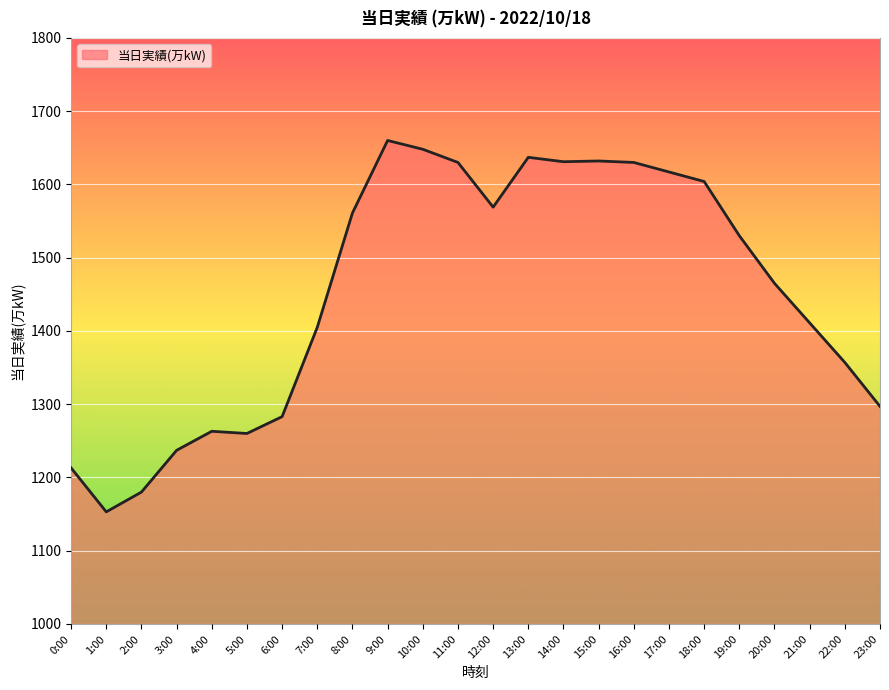

What is the difference between the values at 8:00 and 15:00?

71